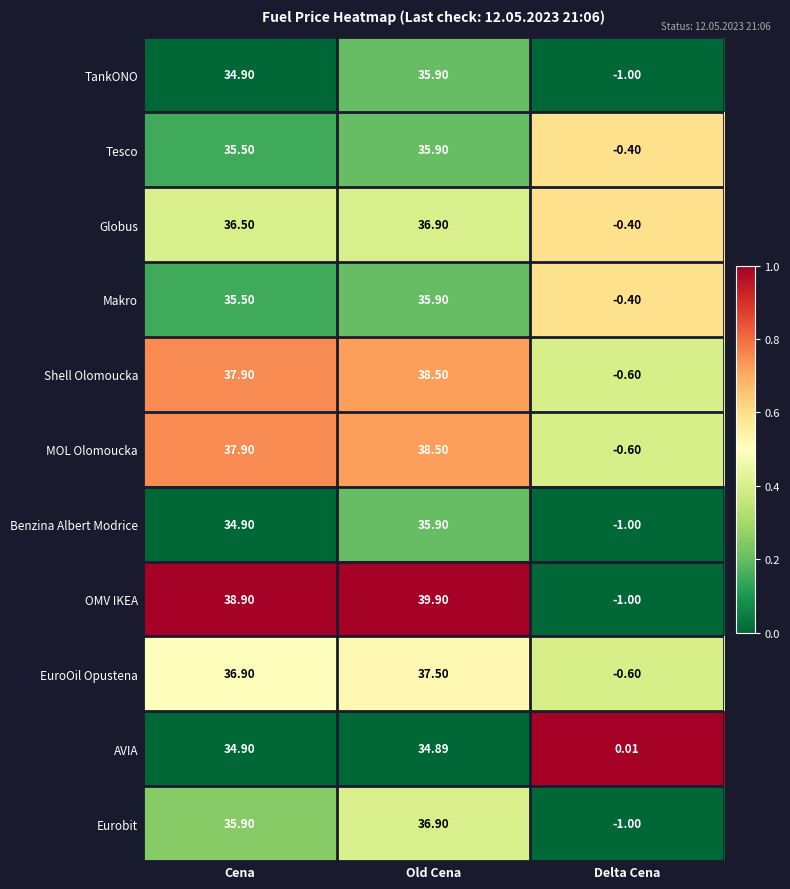

At which label does Shell Olomoucka first exceed 37?

Cena